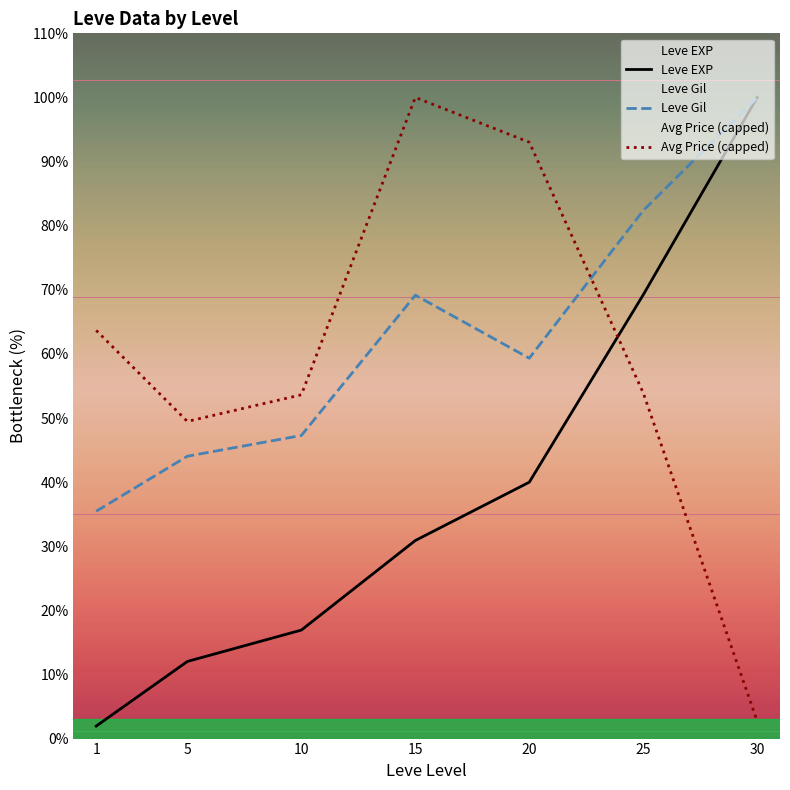

The Leve Gil series shows 56.4 at 25. True or false?

False